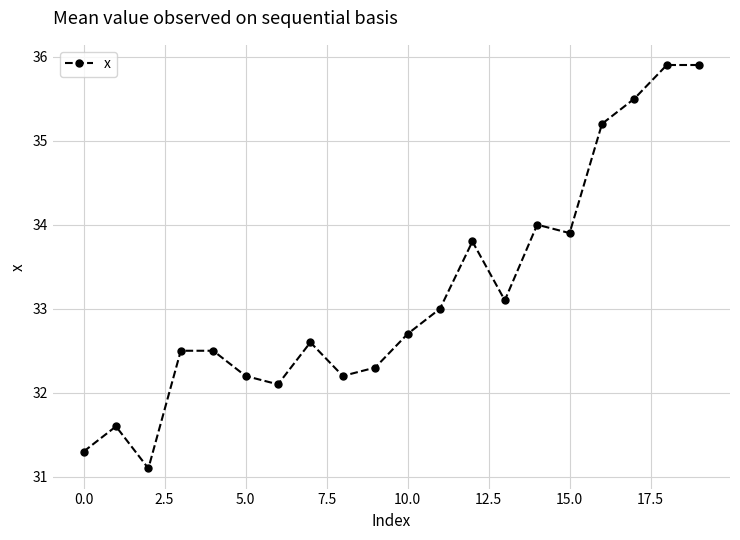

What is the greatest value displayed?

35.9